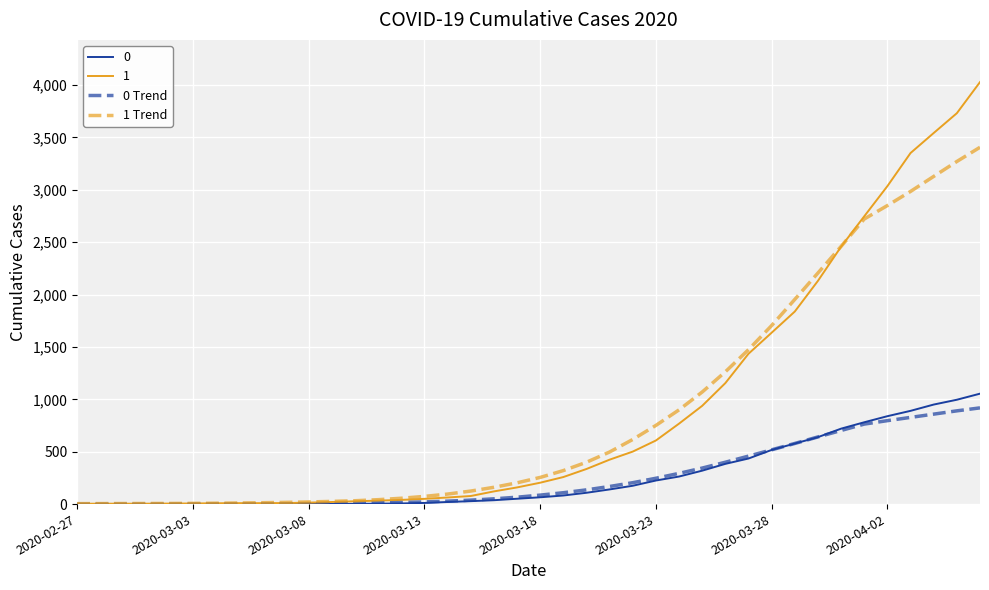

What is the maximum value for 0 Trend?

918.3